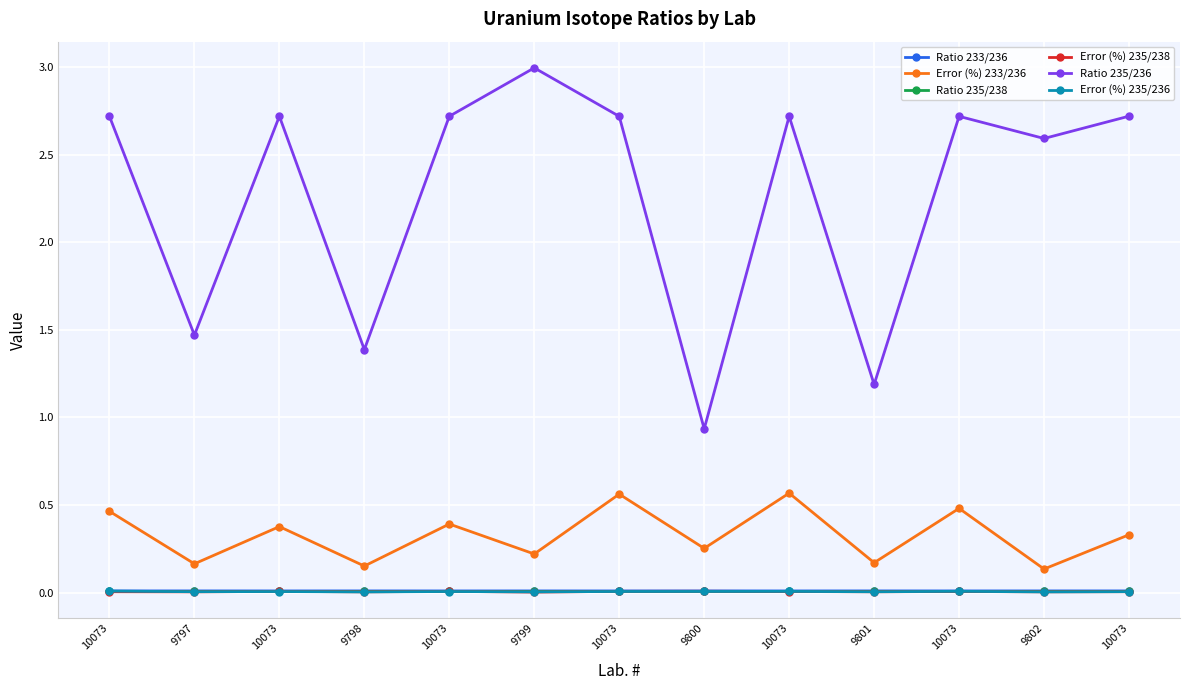

Rank the series by their maximum value, from highest to lowest.

Ratio 235/236, Error (%) 233/236, Ratio 233/236, Error (%) 235/236, Error (%) 235/238, Ratio 235/238